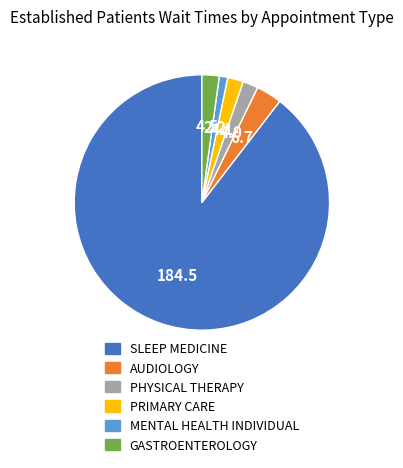

What is the smallest slice in the pie chart?

MENTAL HEALTH INDIVIDUAL